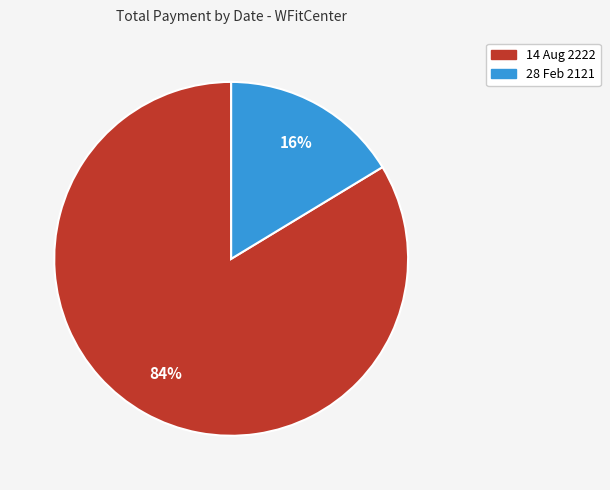

True or false: 14 Aug 2222 accounts for 71% of the total.

False